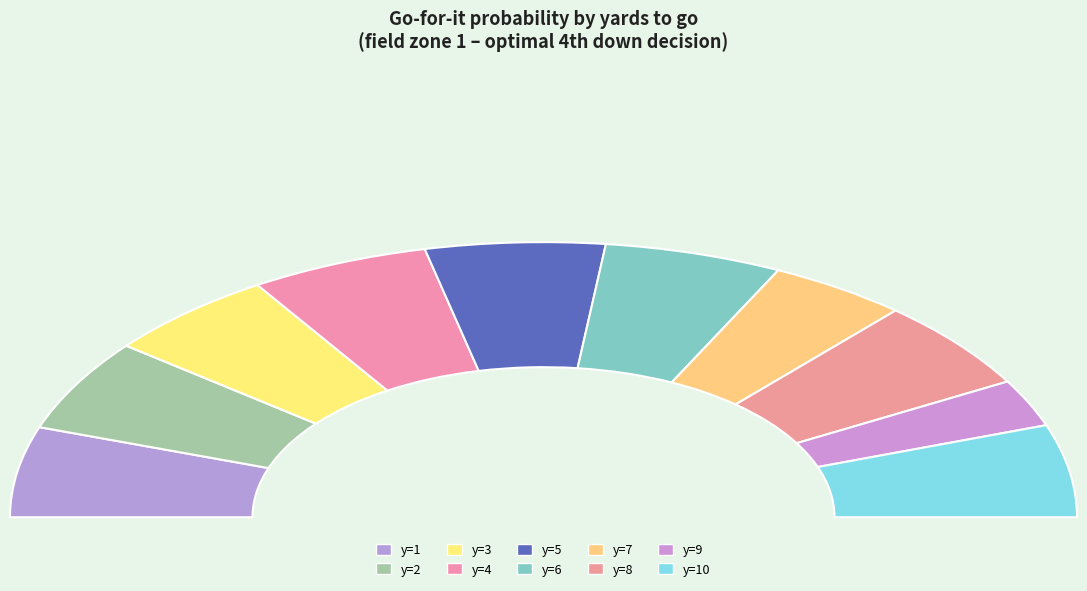

Which category has the smallest portion of the pie?

y=9